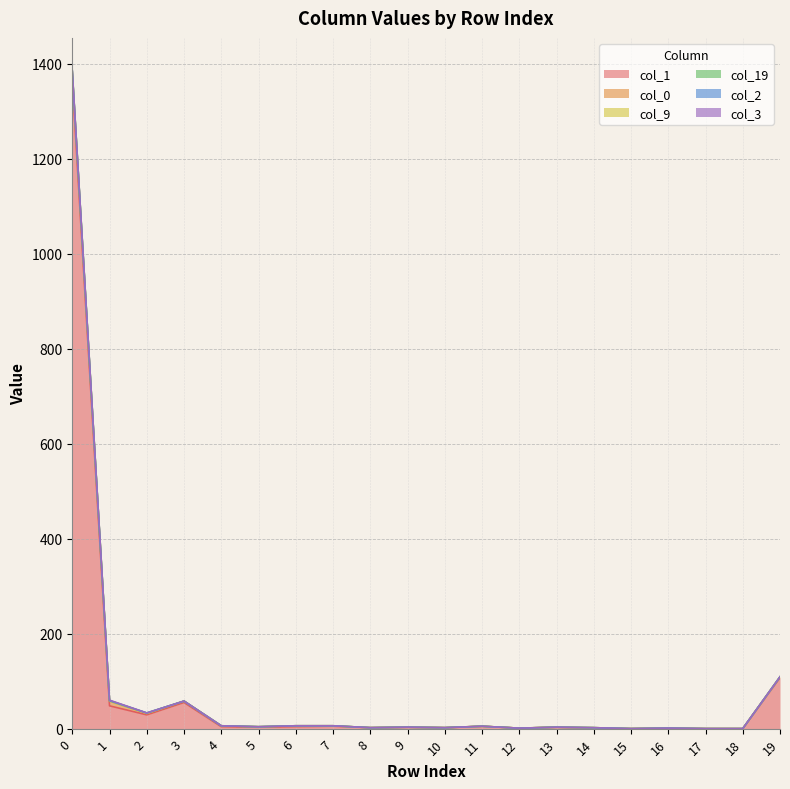

What is the difference between the maximum and minimum values in the col_9 series?

1383